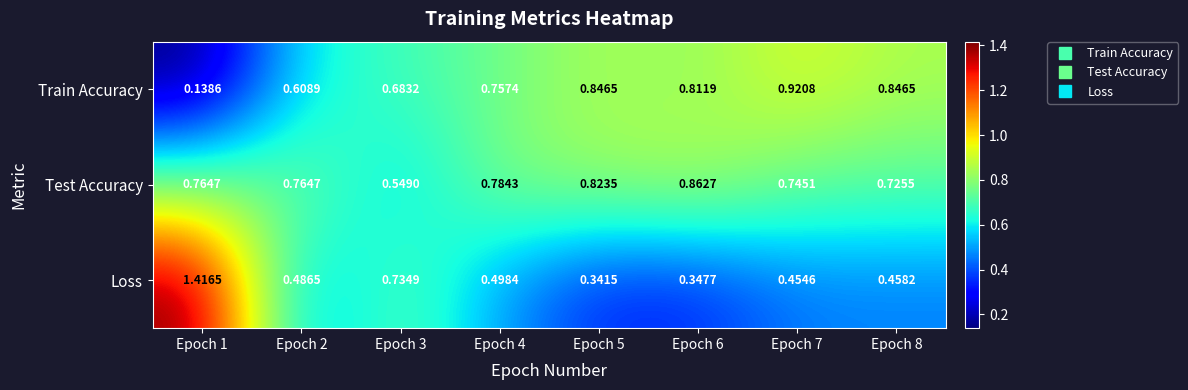

Which series has the largest total across all categories?

Test Accuracy